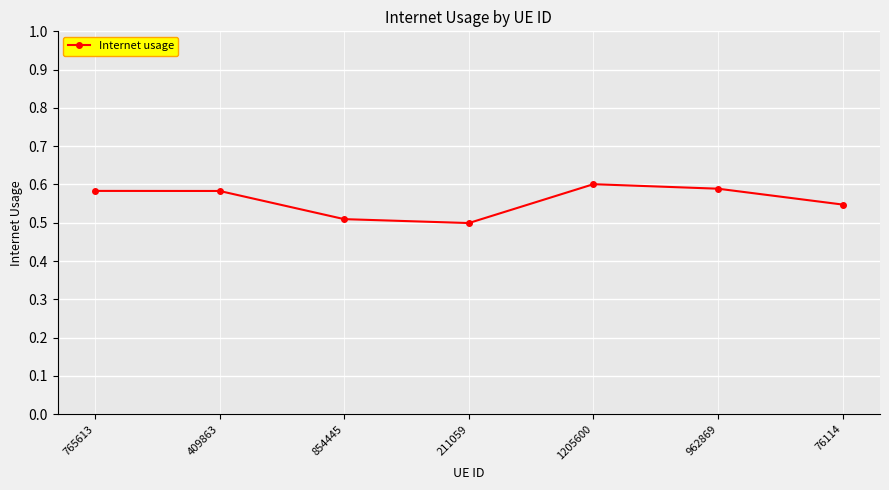

The chart shows a value of 0.6 at 962869. True or false?

True